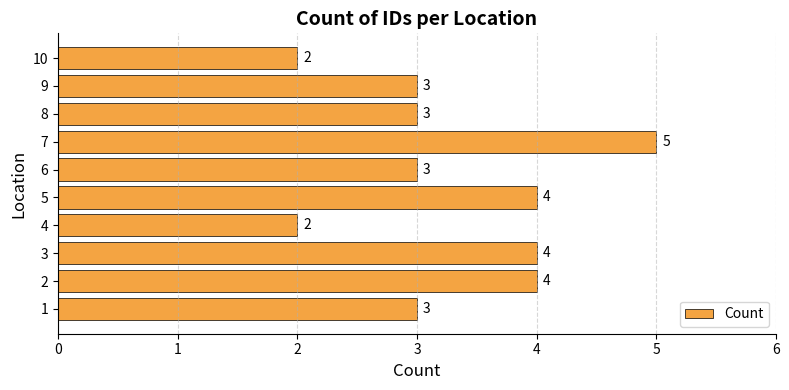

What is the sum of all values?

33